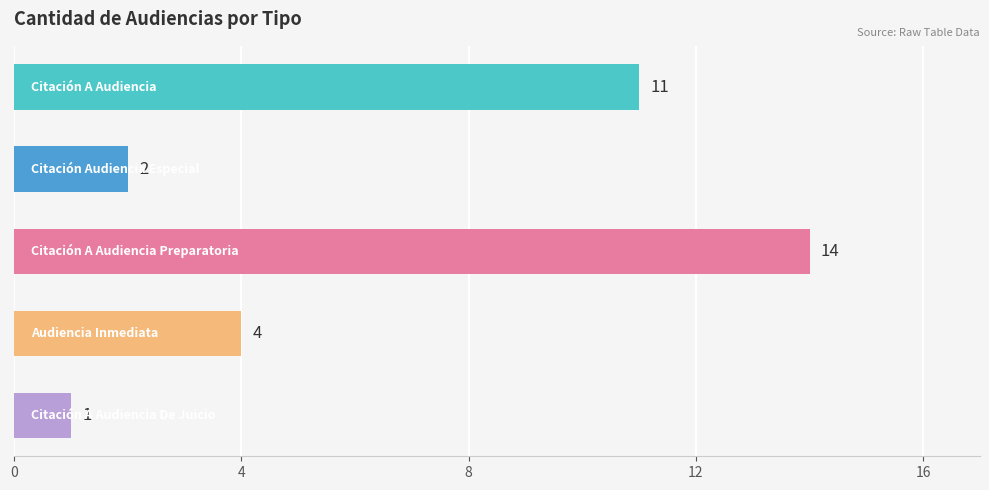

What is the minimum value shown in the chart?

1